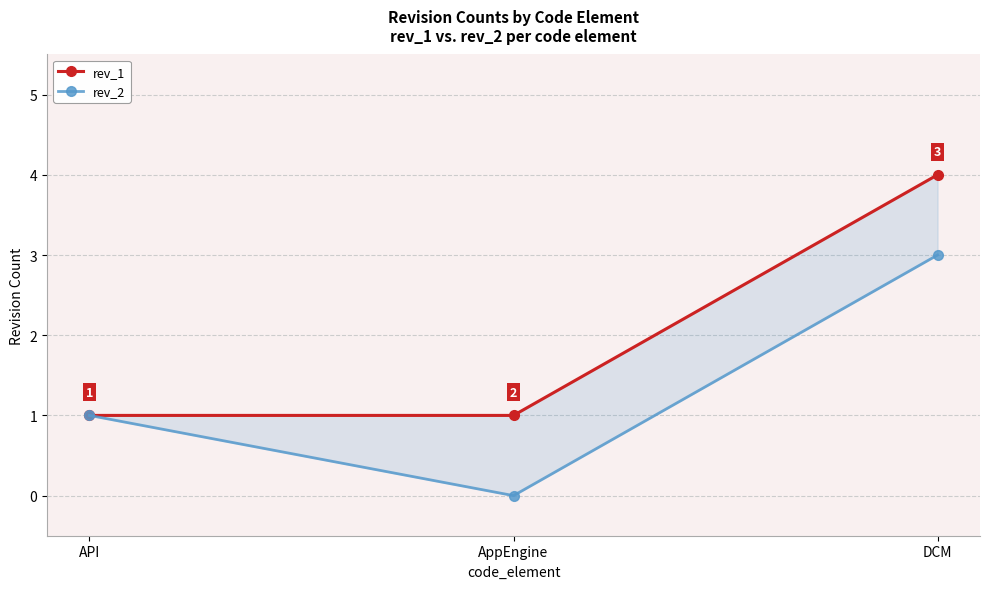

What is the difference between the rev_1 values at DCM and API?

3